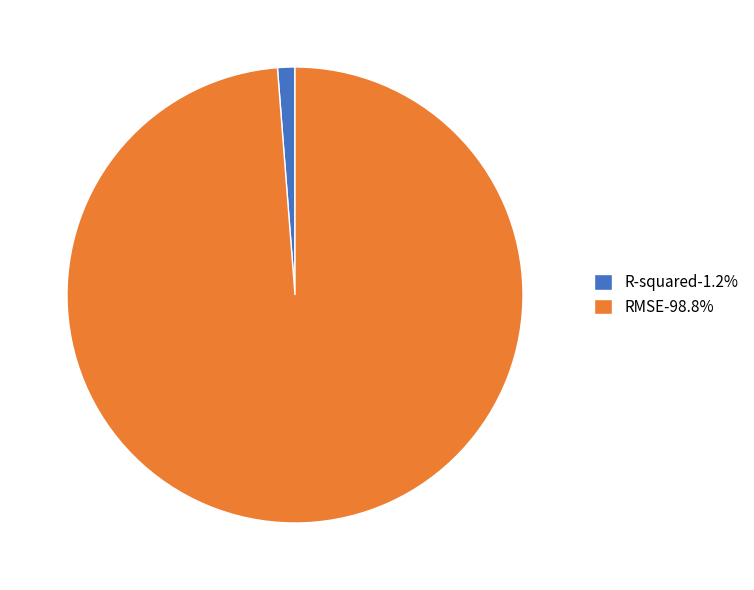

Is there a majority slice in this chart?

Yes